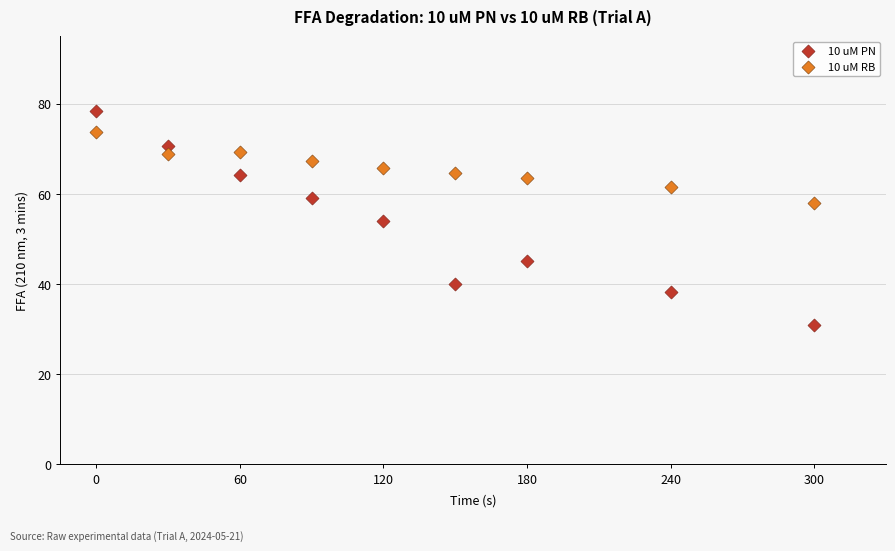

Which series has the widest spread of Y values?

10 uM PN